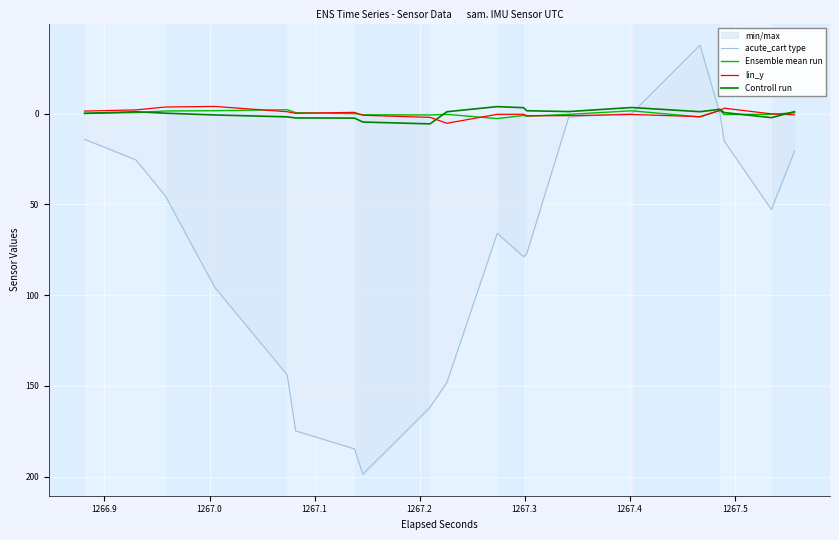

True or false: Ensemble mean run has more than 1 points higher than both neighbors.

True